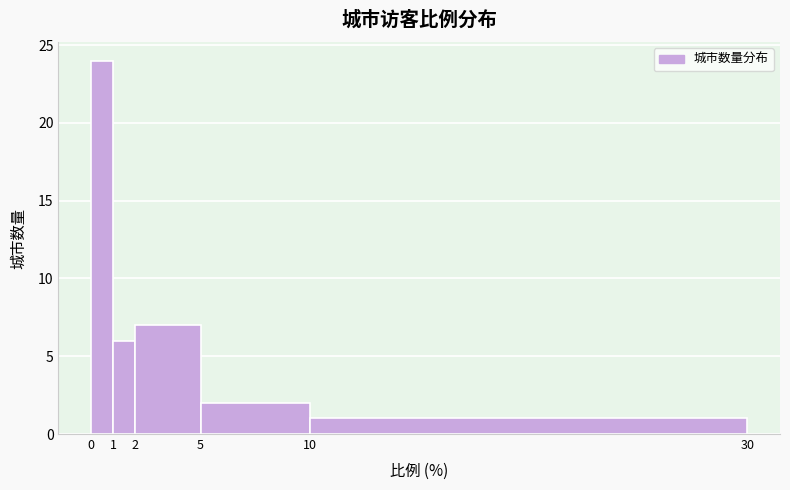

Reading left to right, list every bar in this chart as the range it spans on the x-axis followed by its height. The values are not printed on the chart, so give them approximately, as read against the axis.

0 to 1: 24
1 to 2: 6
2 to 5: 7
5 to 10: 2
10 to 30: 1